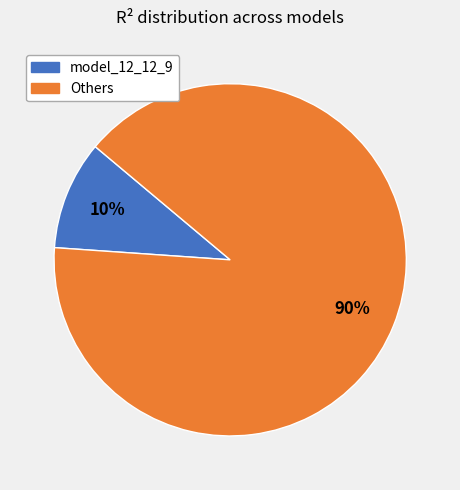

Is there any slice that represents more than half of the pie?

Yes